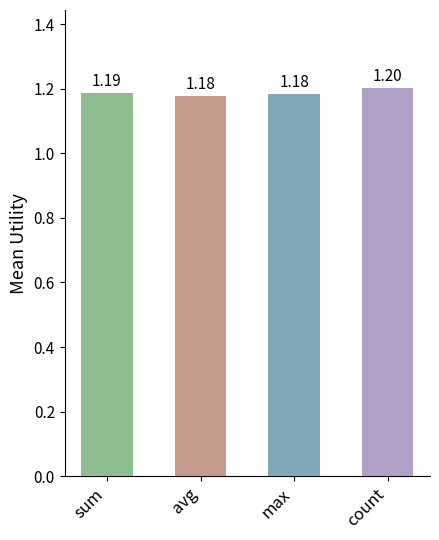

Reading left to right, list all the values displayed in this chart.

sum=1.2	avg=1.2	max=1.2	count=1.2